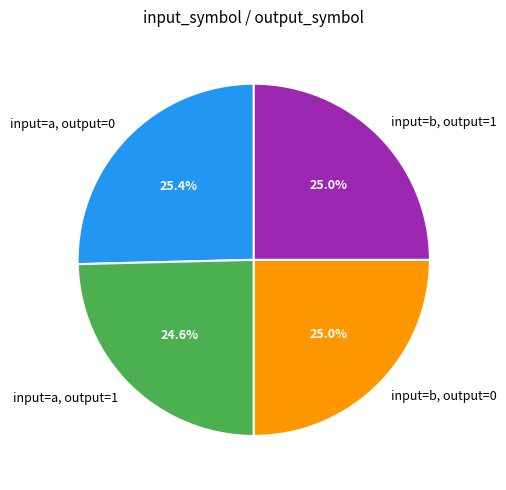

What is the ratio of the value at input=a, output=0 to the value at input=b, output=0?

1.0